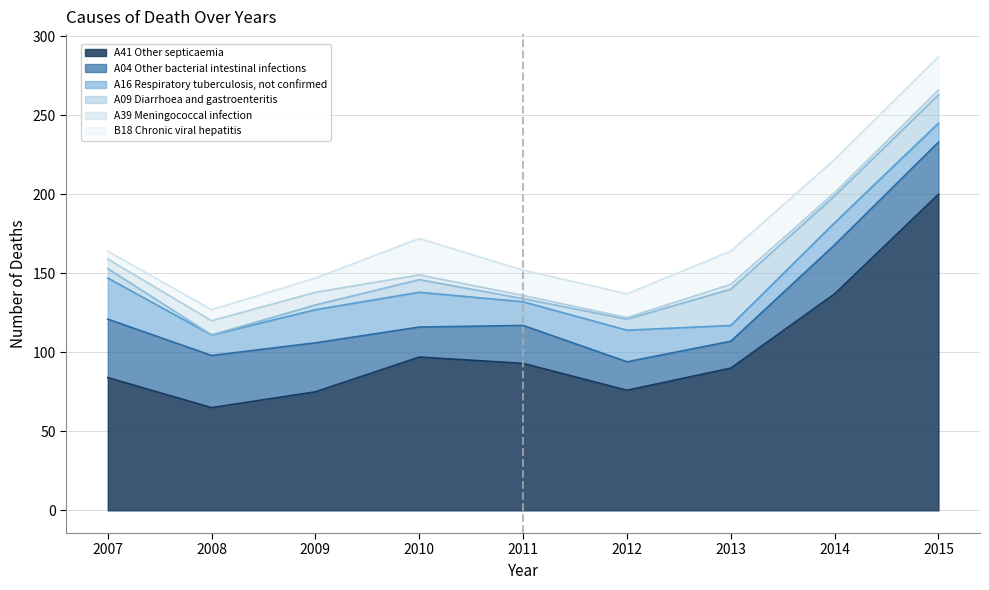

The value of A41 Other septicaemia at 2014 is 80. True or false?

False